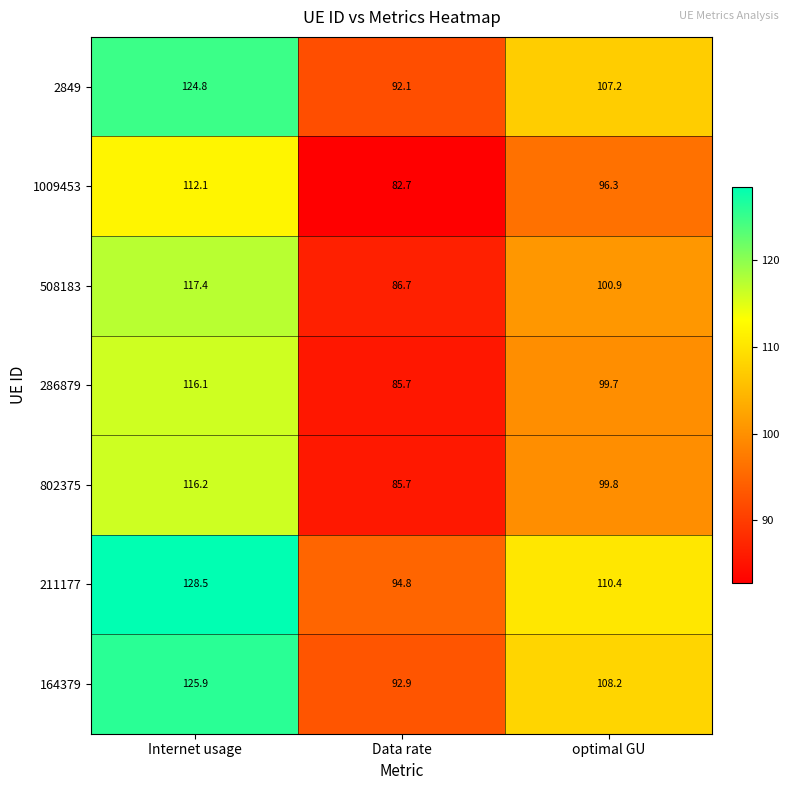

True or false: 211177 has a value of 94.8 at Data rate.

True